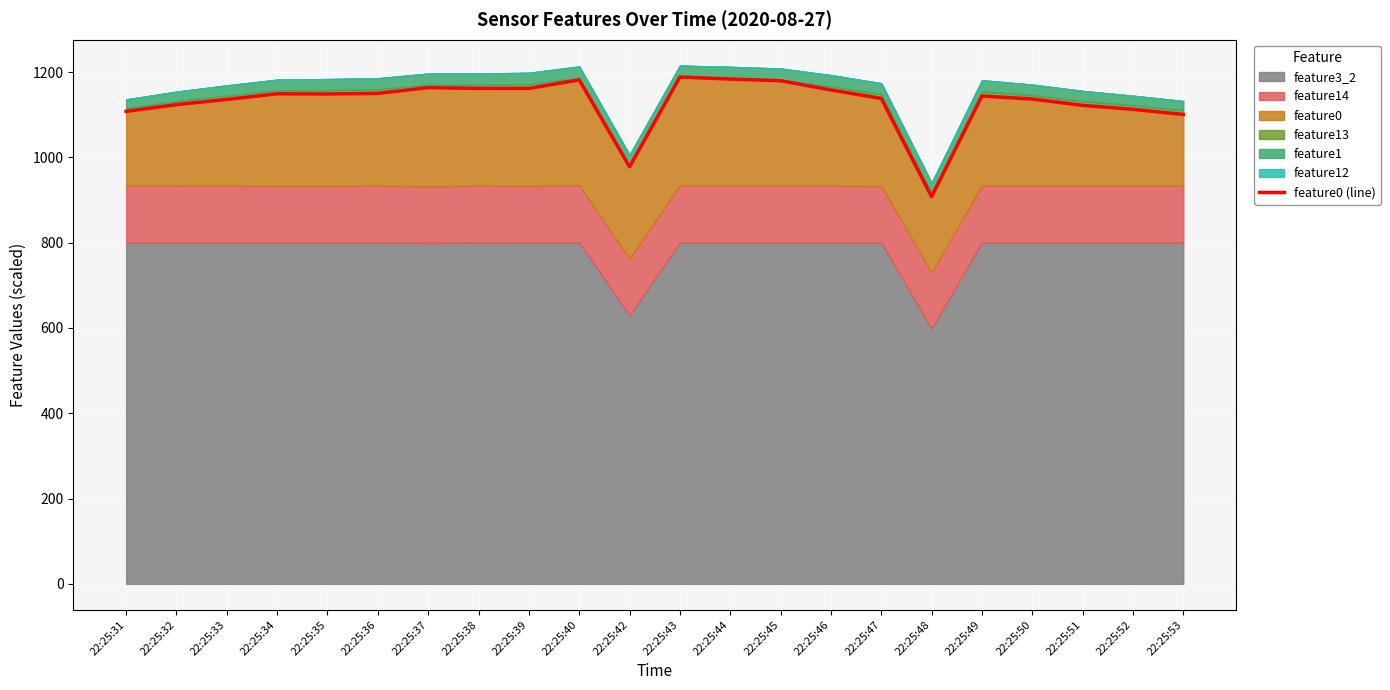

Reading left to right, list all the values displayed in this chart.

22:25:31=1107.8	22:25:32=1123.7	22:25:33=1135.8	22:25:34=1149.1	22:25:35=1148.6	22:25:36=1150.0	22:25:37=1163.6	22:25:38=1161.7	22:25:39=1161.6	22:25:40=1181.7	22:25:42=977.9	22:25:43=1188.4	22:25:44=1183.6	22:25:45=1179.7	22:25:46=1158.0	22:25:47=1138.2	22:25:48=907.8	22:25:49=1143.9	22:25:50=1136.8	22:25:51=1121.9	22:25:52=1112.6	22:25:53=1100.6